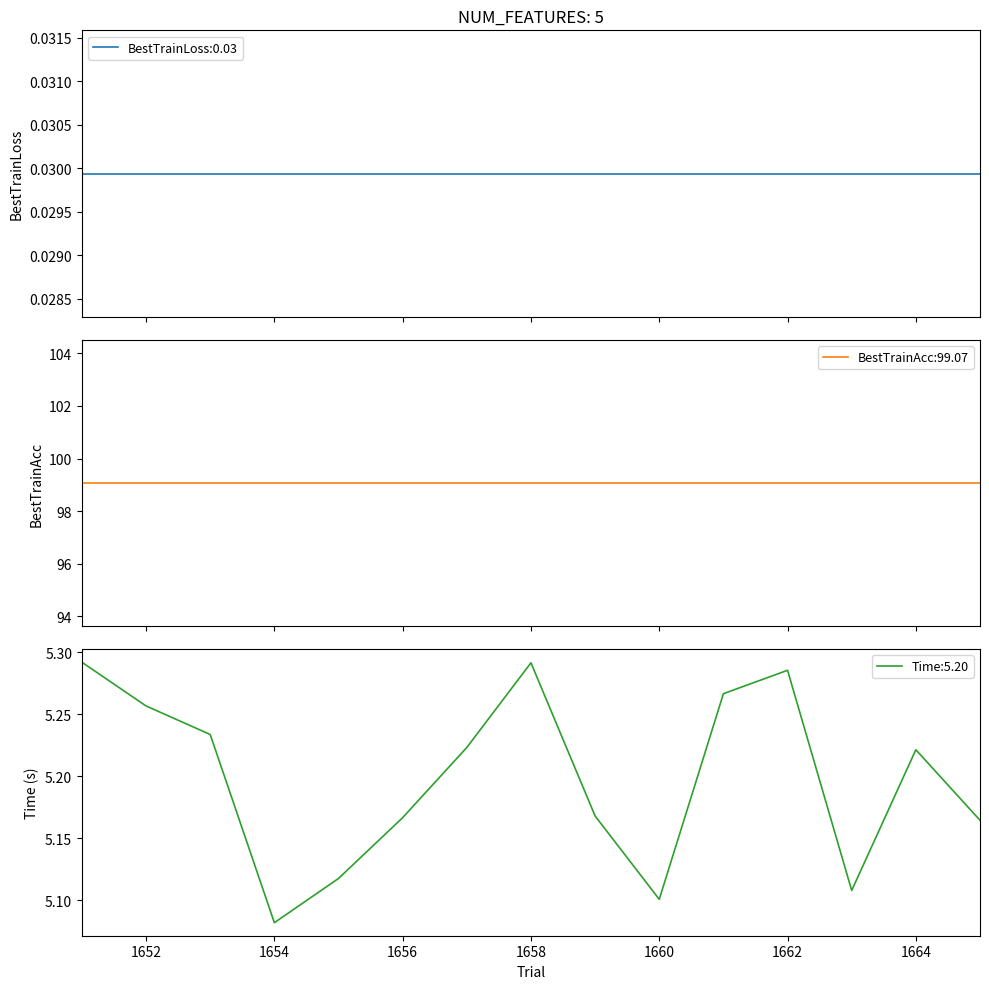

Reading left to right, transcribe all the data shown in this chart.

BestTrainLoss: 0.0	0.0	0.0	0.0	0.0	0.0	0.0	0.0	0.0	0.0	0.0	0.0	0.0	0.0	0.0
BestTrainAcc: 99.1	99.1	99.1	99.1	99.1	99.1	99.1	99.1	99.1	99.1	99.1	99.1	99.1	99.1	99.1
Time: 5.3	5.3	5.2	5.1	5.1	5.2	5.2	5.3	5.2	5.1	5.3	5.3	5.1	5.2	5.2